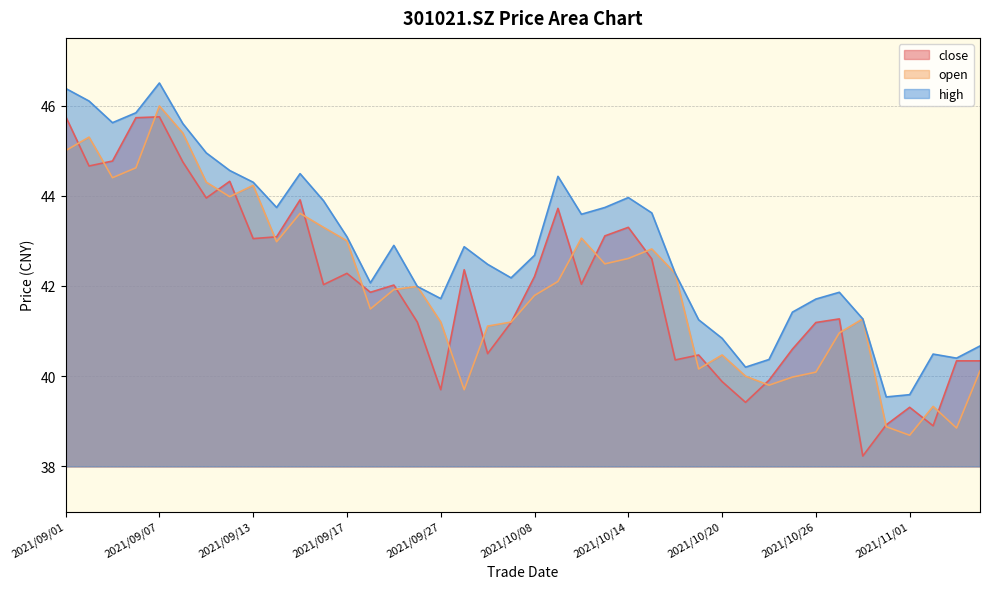

At 2021/11/03, list the series in order from largest to smallest.

high, close, open